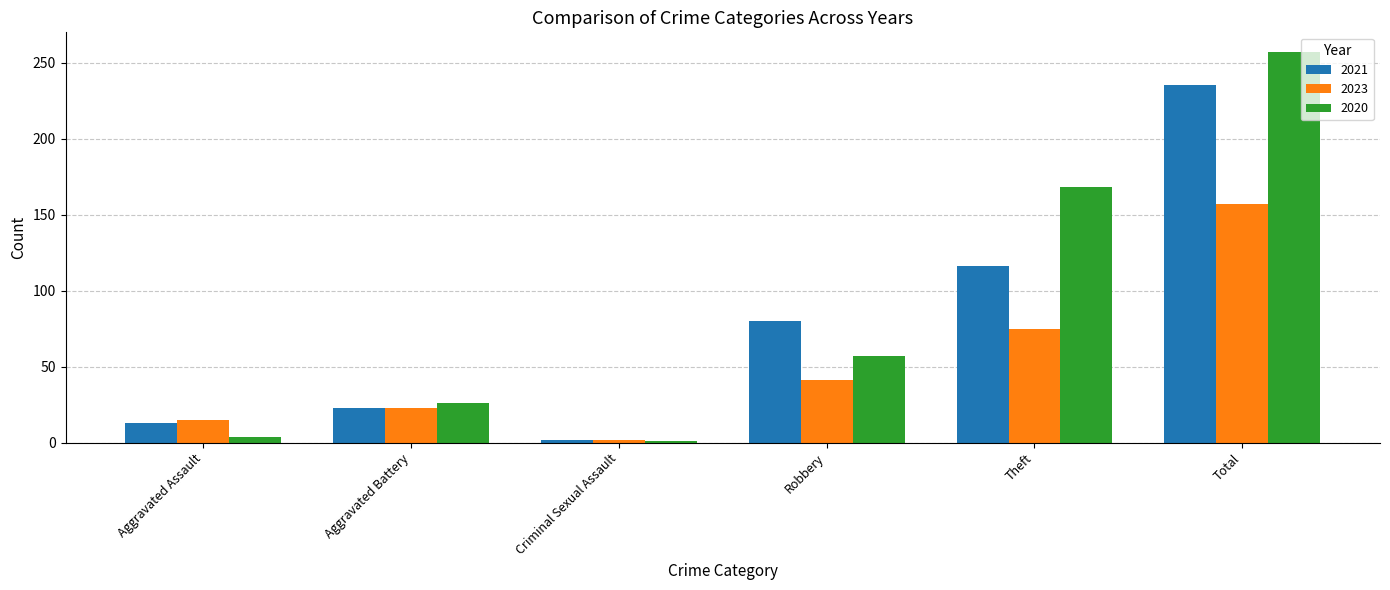

Which series has the largest range (max minus min)?

2020